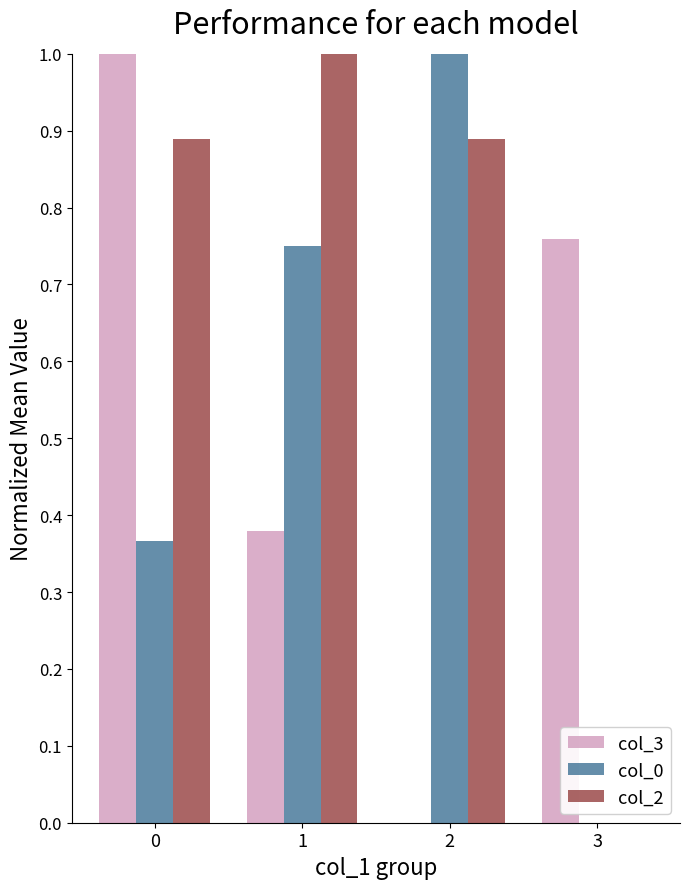

The value of col_0 at 1 is 1.2. True or false?

False